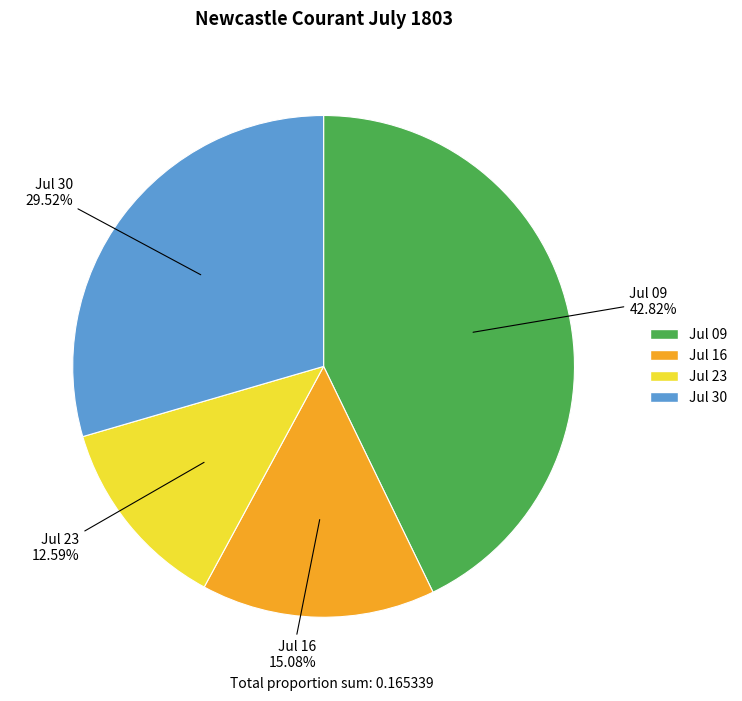

Does any single category account for the majority?

No